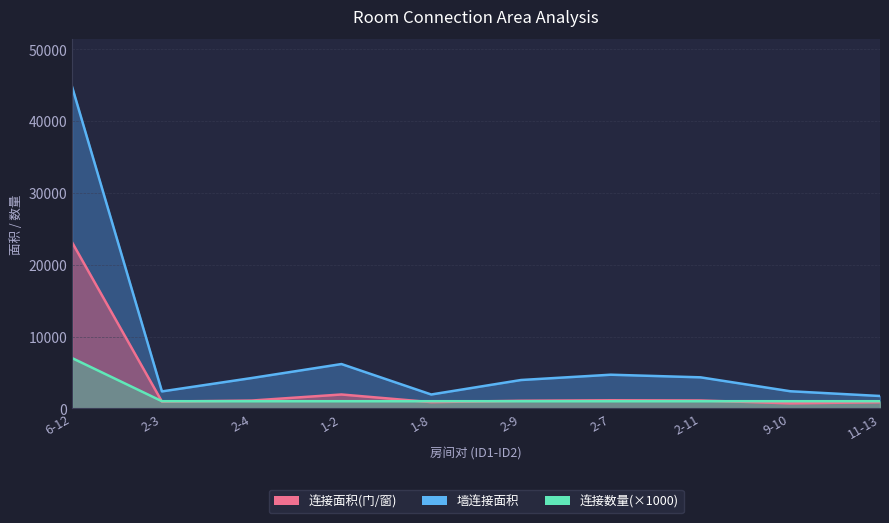

True or false: 墙连接面积 and 连接数量 cross at least once.

False